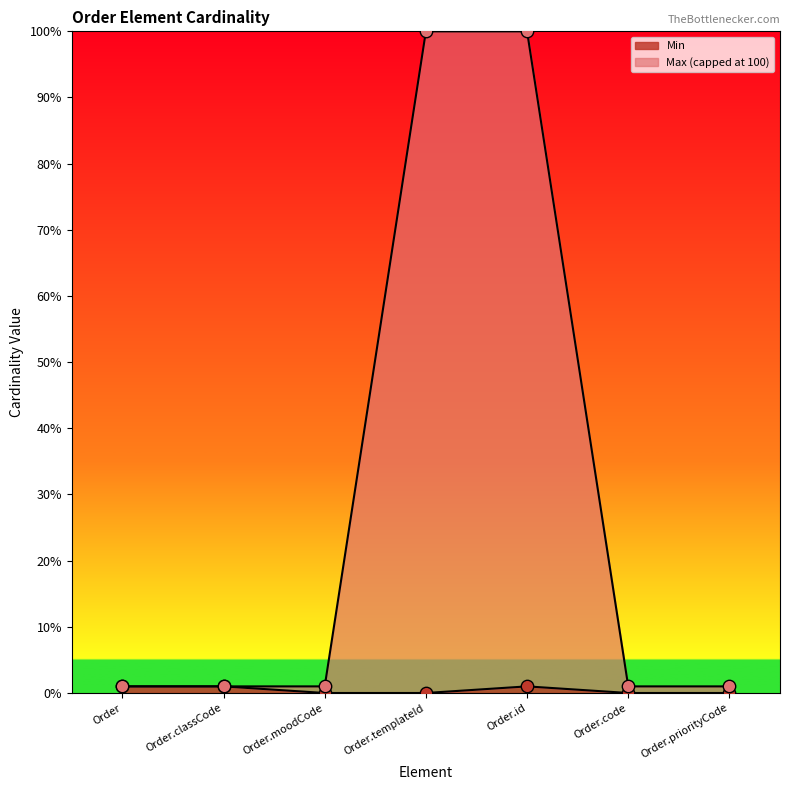

What are all the series names shown in the legend?

Min, Max